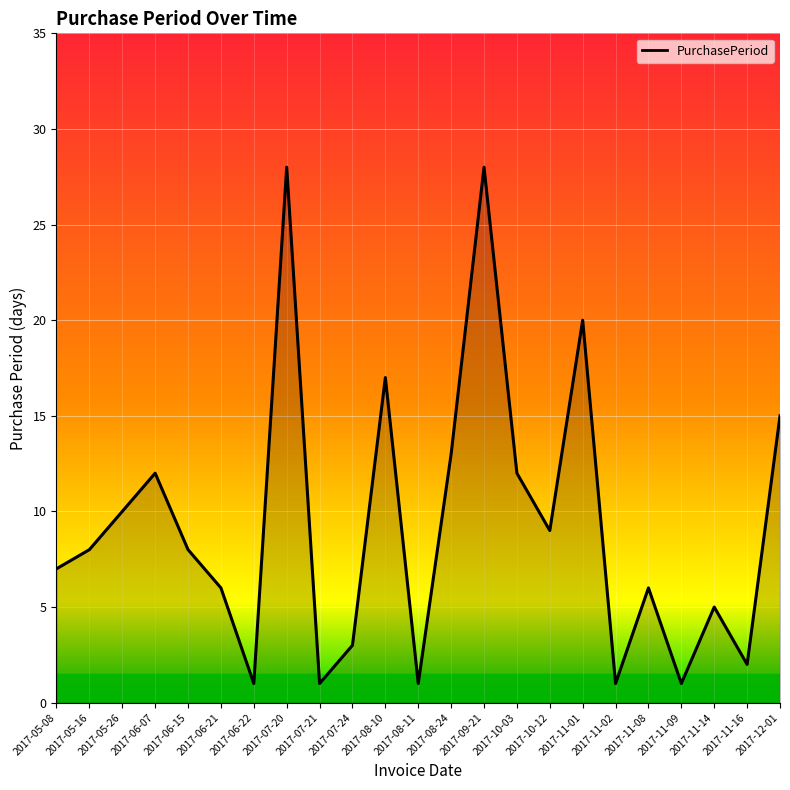

What is the average value?

9